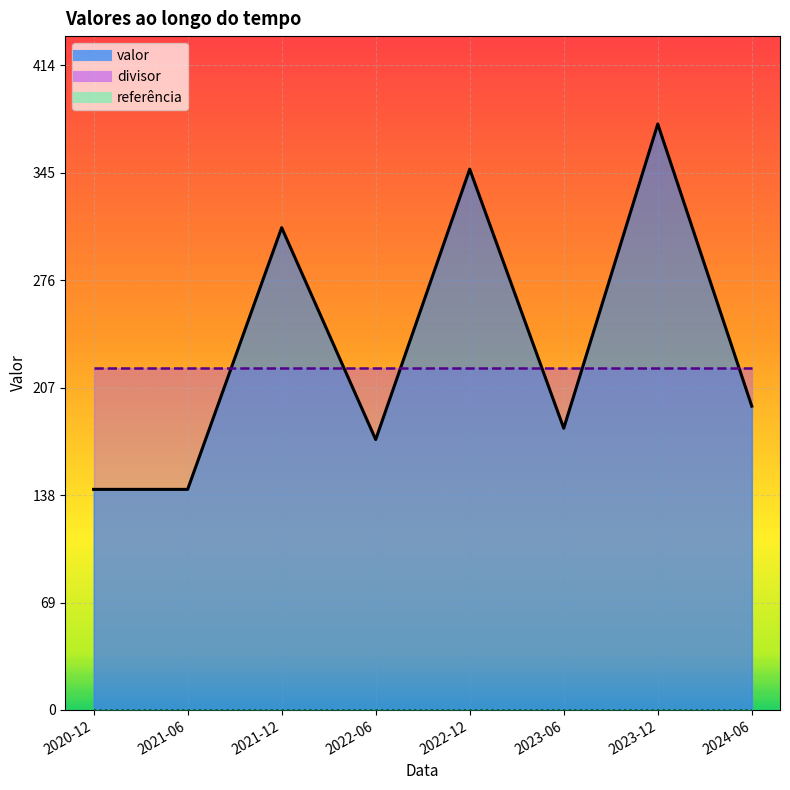

Where is valor nearest to the value 259?

2021-12